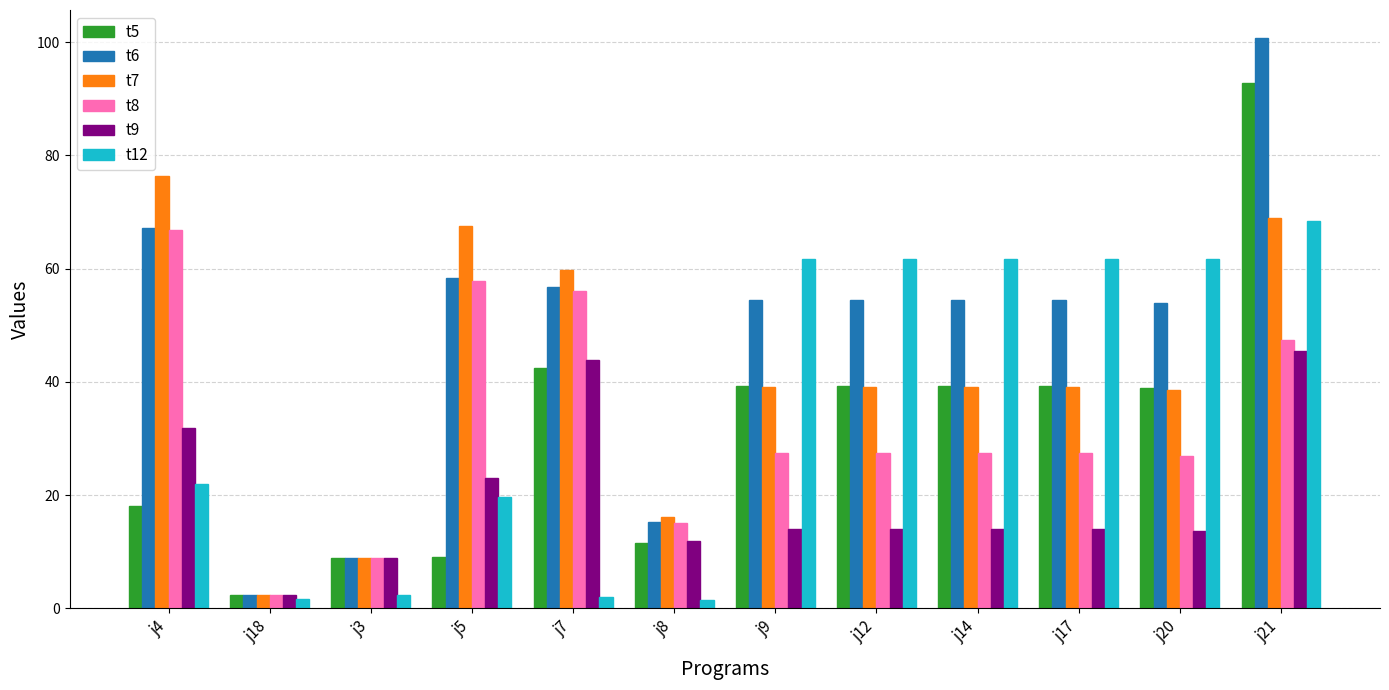

Which label corresponds to the largest value in the chart?

j21